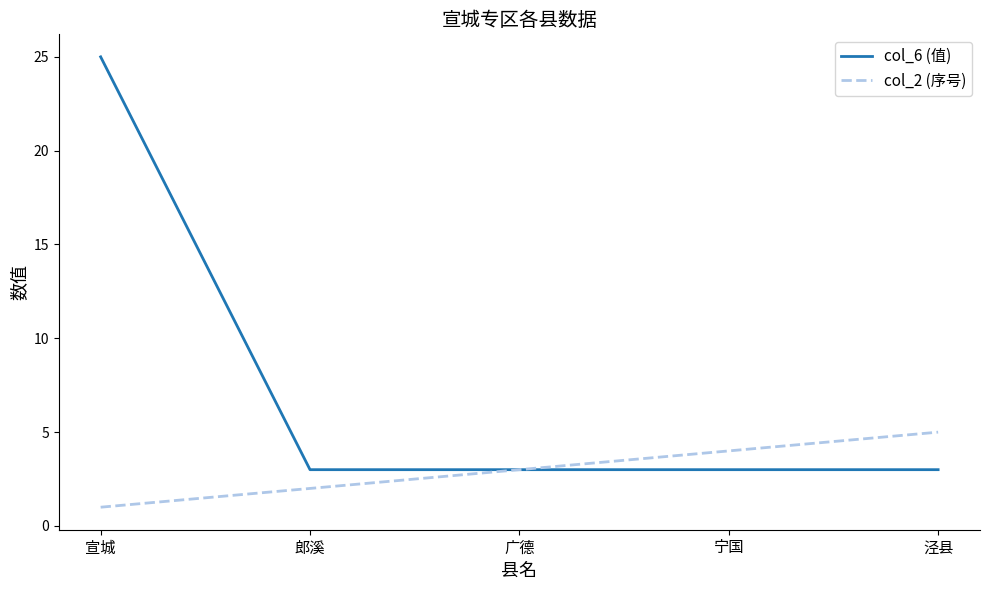

What are all the series names shown in the legend?

col_6 (值), col_2 (序号)